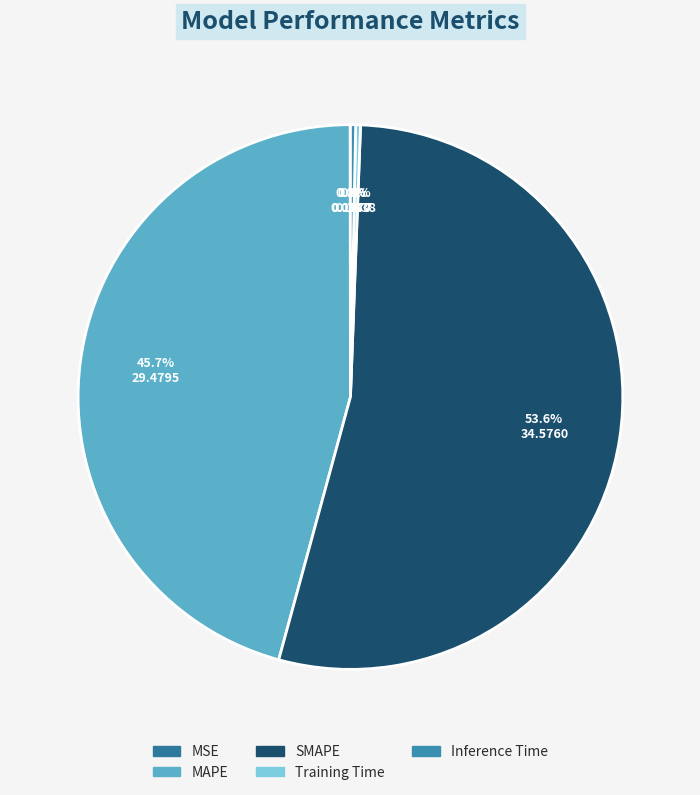

Approximately how many times larger is the value at MAPE compared to SMAPE?

0.9